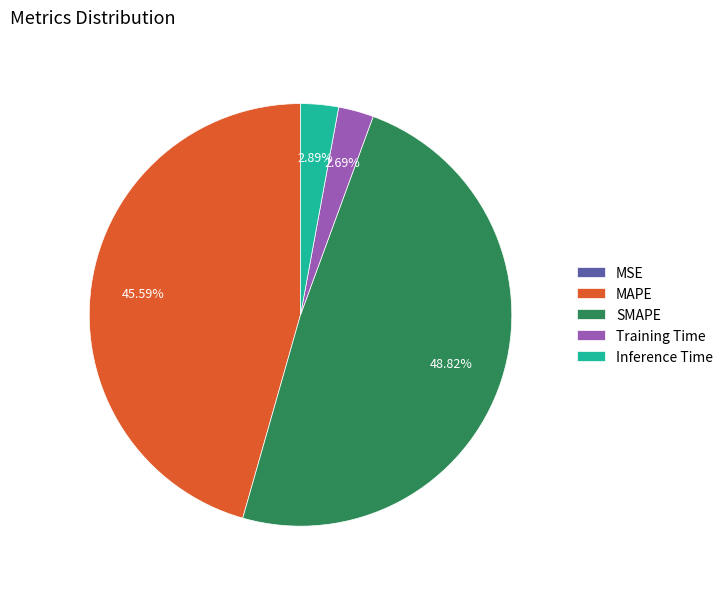

What percentage is NOT represented by Inference Time?

97.1%